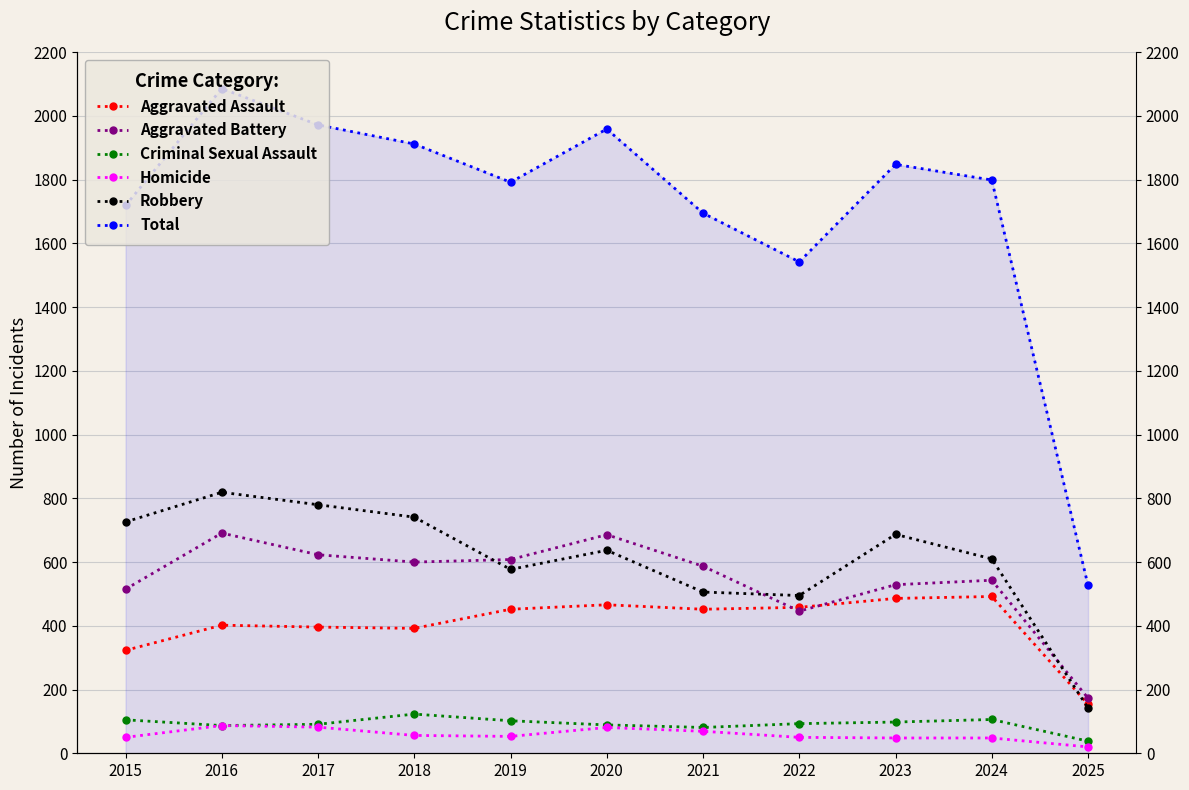

How many distinct data groups are displayed?

6